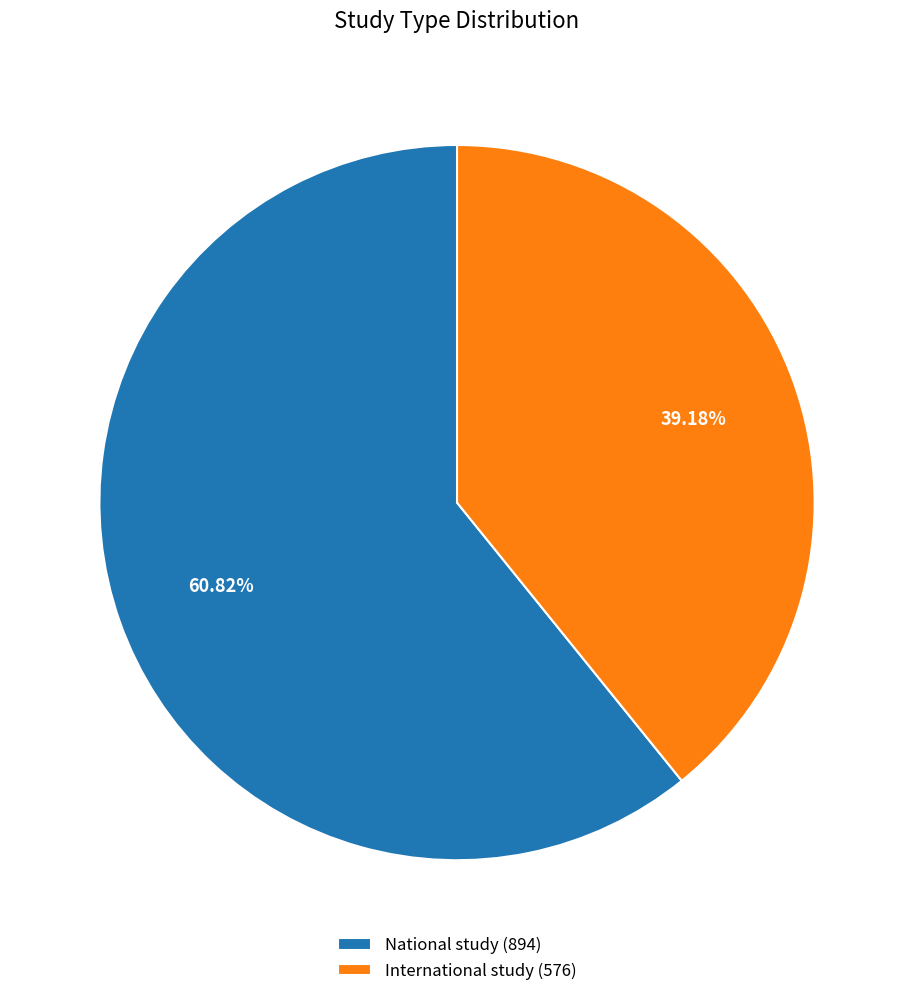

True or false: International study accounts for 39% of the total.

True